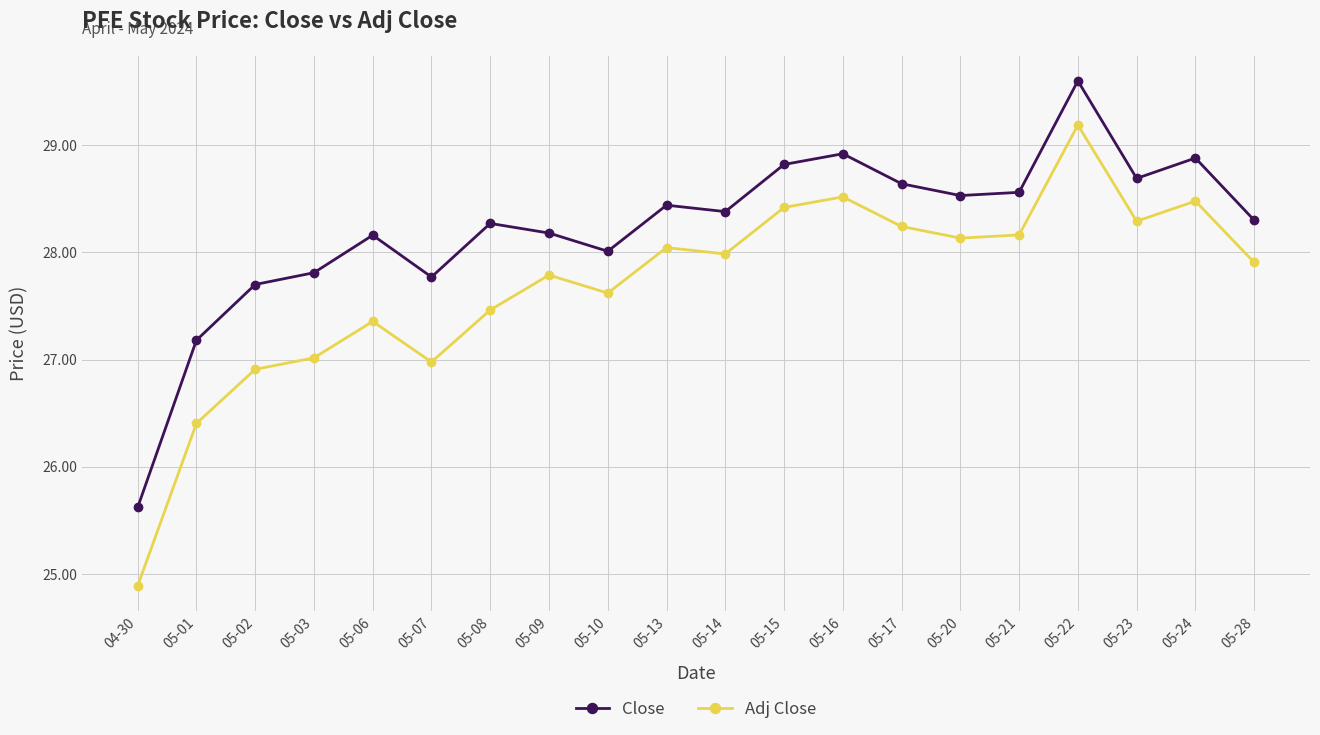

What are all the series names shown in the legend?

Close, Adj Close